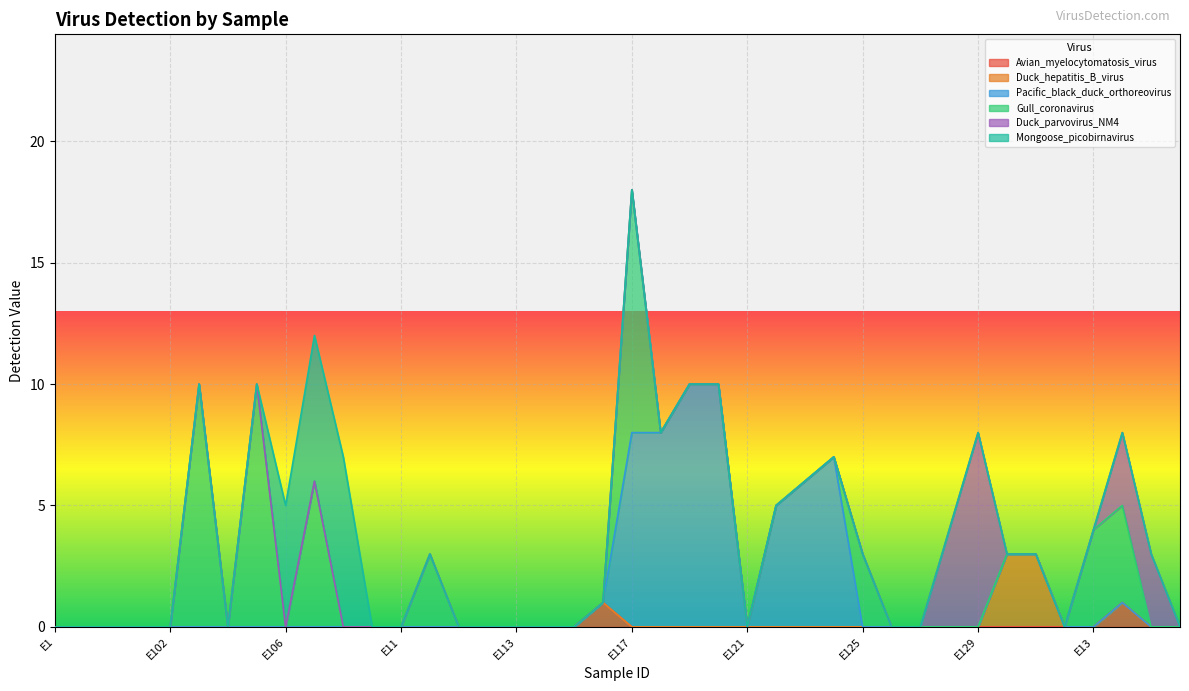

True or false: Duck_parvovirus_NM4 and Avian_myelocytomatosis_virus cross at least once.

False